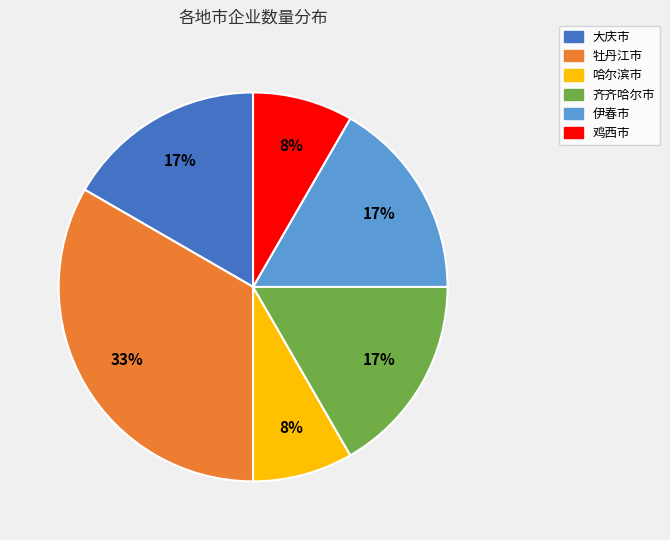

Is it true that 哈尔滨市 is 21% of the pie?

False